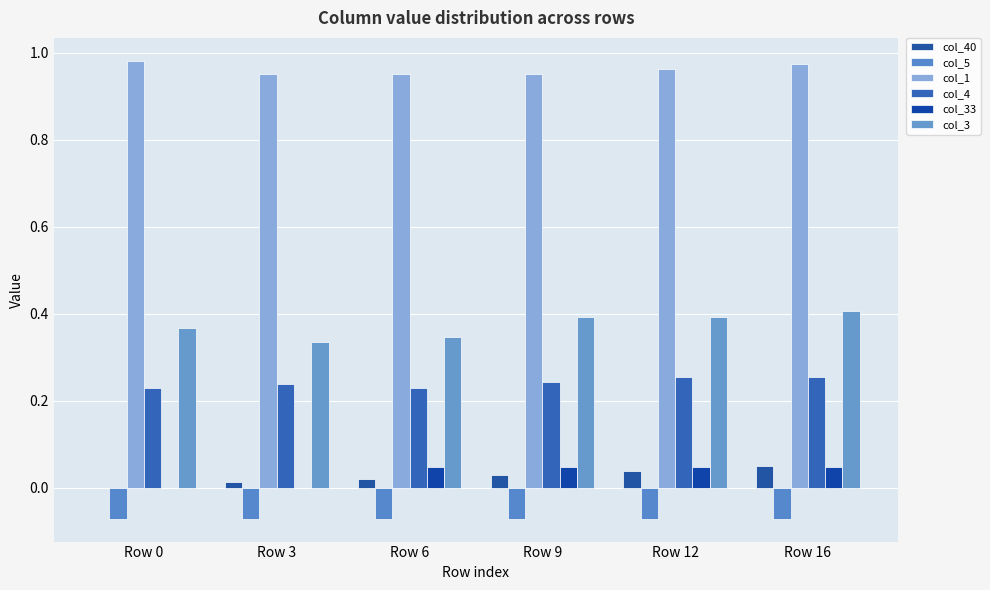

Are the bars horizontal?

No